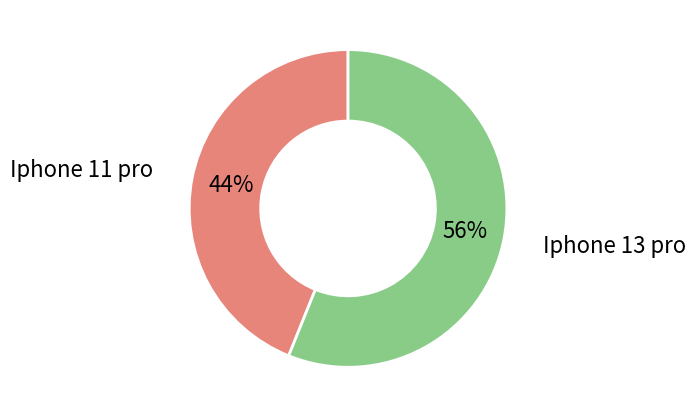

To the nearest percent, what is the combined percentage of Iphone 13 pro and Iphone 11 pro?

100%